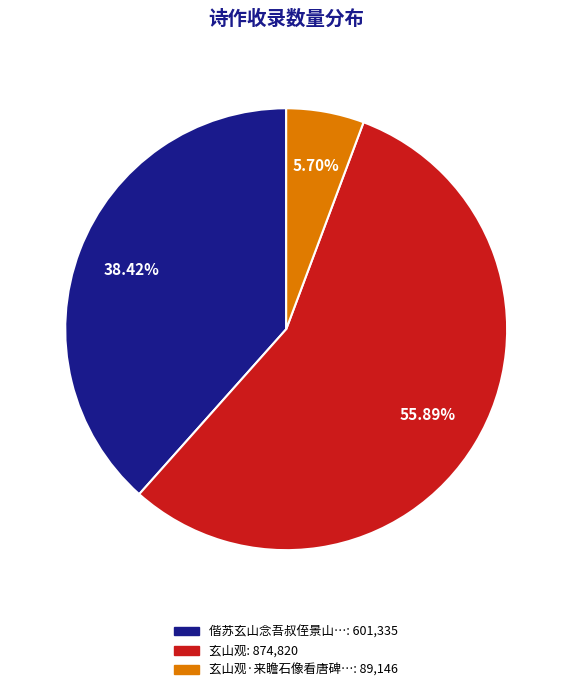

Is there any slice that represents more than half of the pie?

Yes